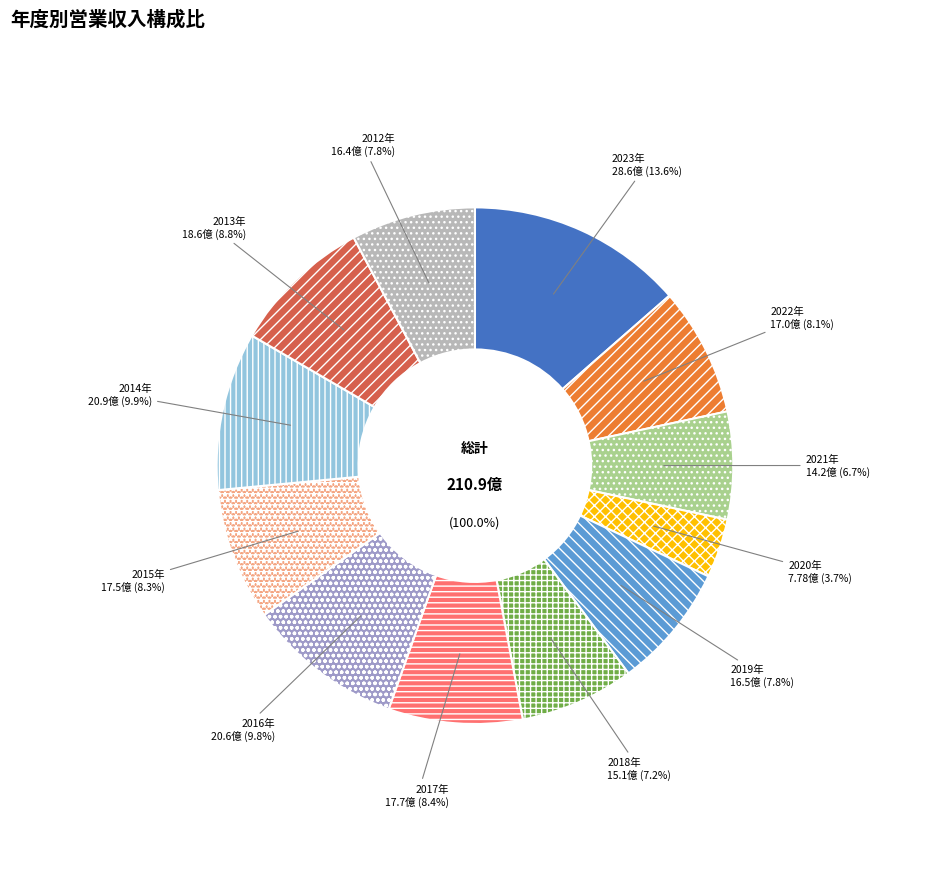

Approximately how many times larger is the value at 2020 compared to 2014?

0.4